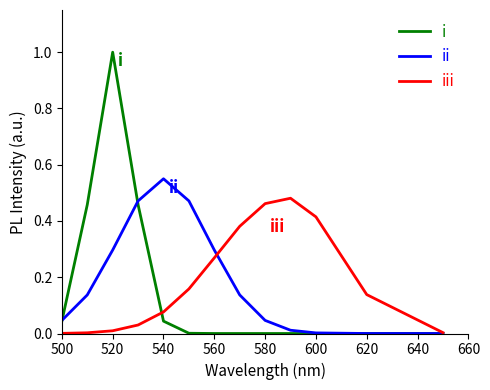

What is the difference between the maximum and minimum values in the i series?

1.0